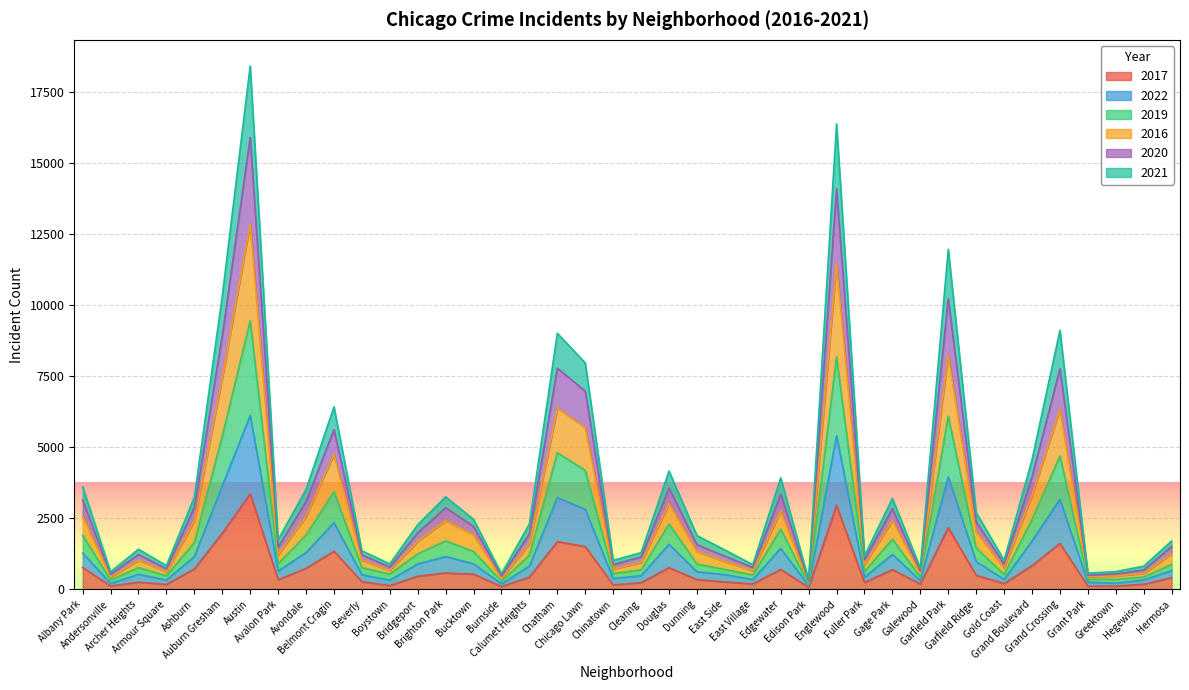

At how many categories does at least one series exceed 16849?

1